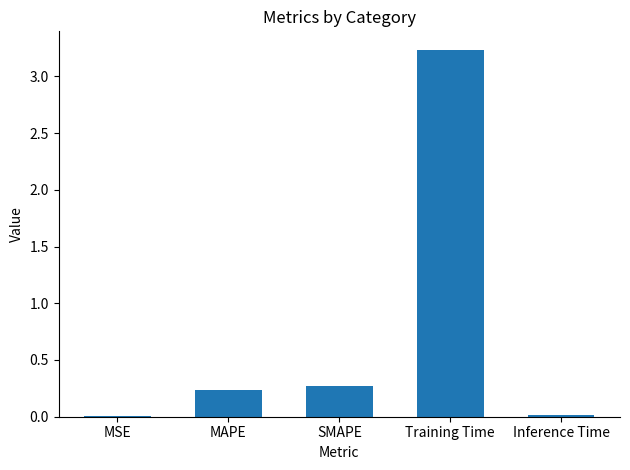

What is the sum of all values?

3.8